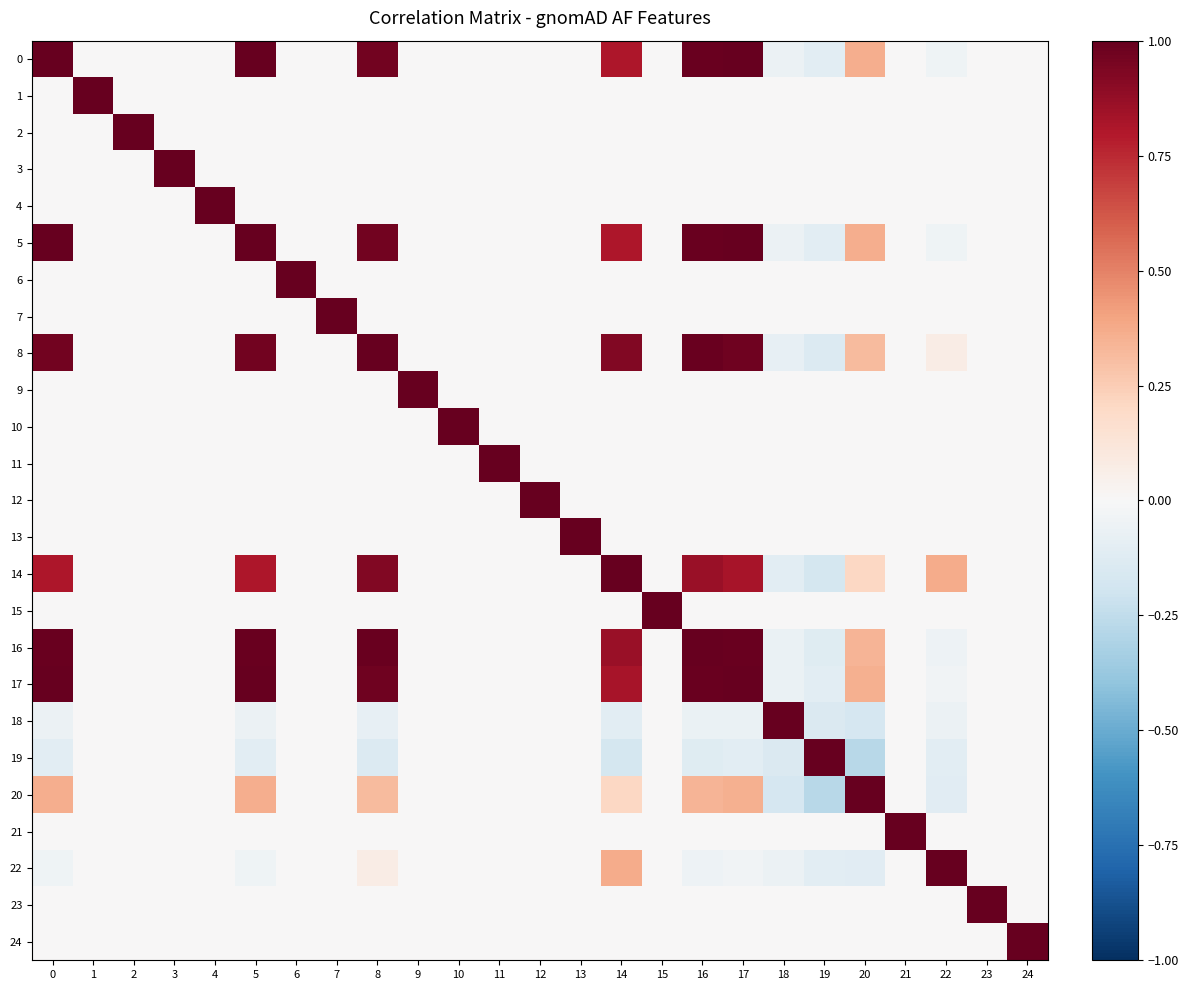

Which series has the largest range (max minus min)?

19